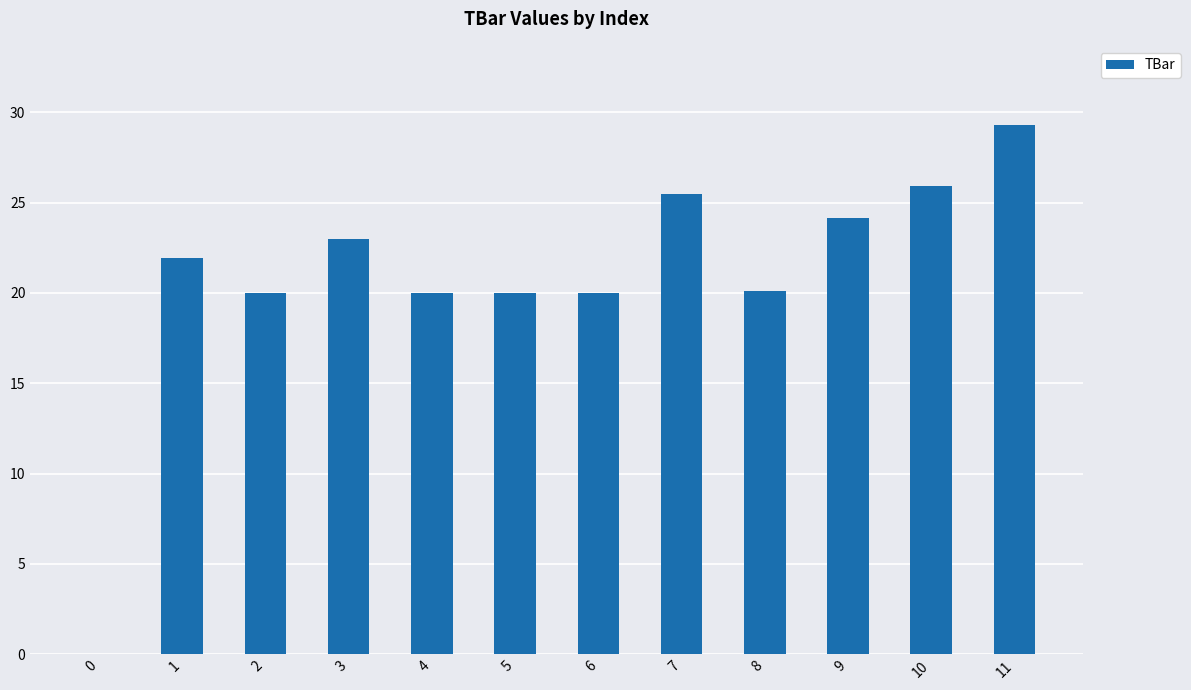

True or false: the data shows 23.0 at 3.

True